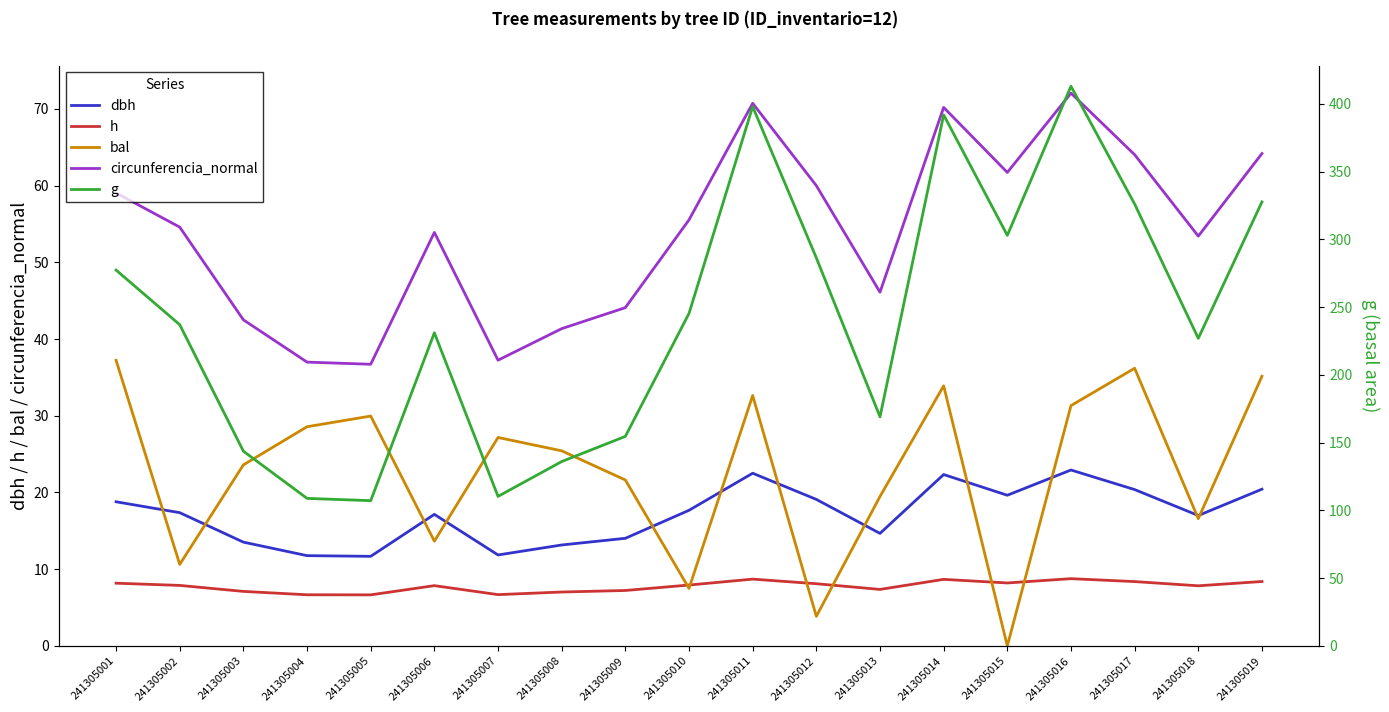

At which category does h reach its first local valley?

241305005